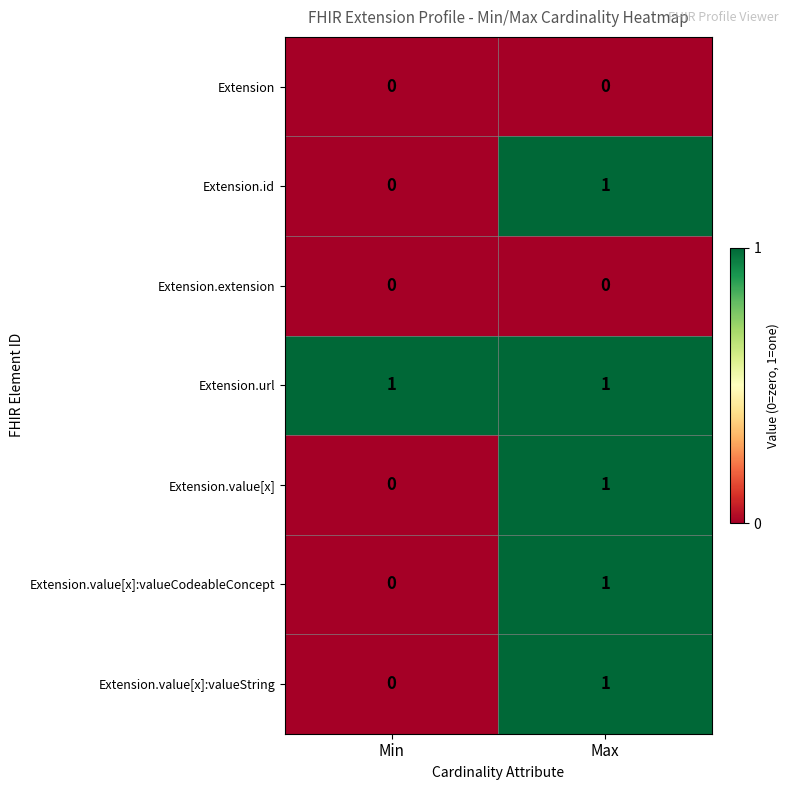

Reading left to right, transcribe all the data shown in this chart.

Extension: 0	0
Extension.id: 0	1
Extension.extension: 0	0
Extension.url: 1	1
Extension.value[x]: 0	1
Extension.value[x]:valueCodeableConcept: 0	1
Extension.value[x]:valueString: 0	1